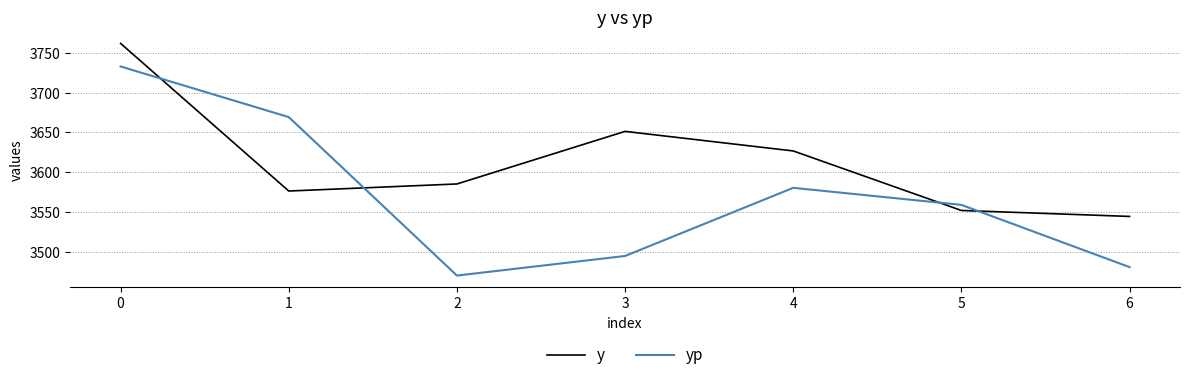

After their last crossing, which series has the higher values: y or yp?

y